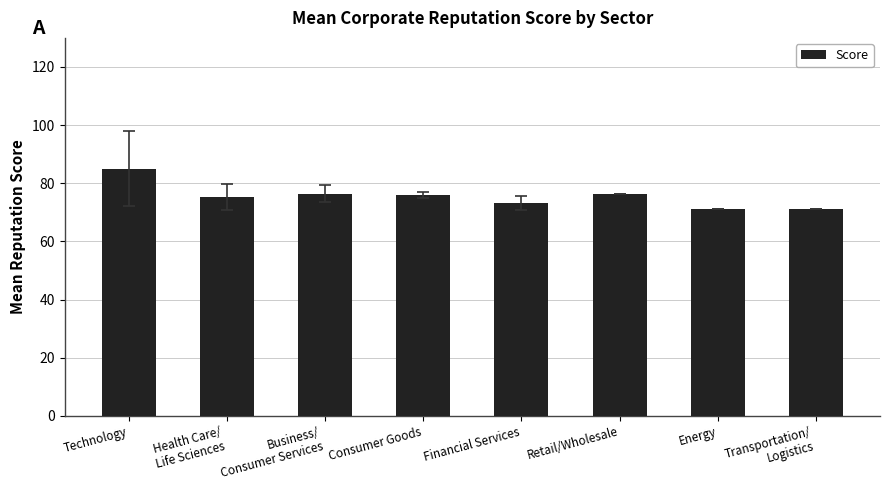

The chart shows a value of 76.4 at Retail/Wholesale. True or false?

True